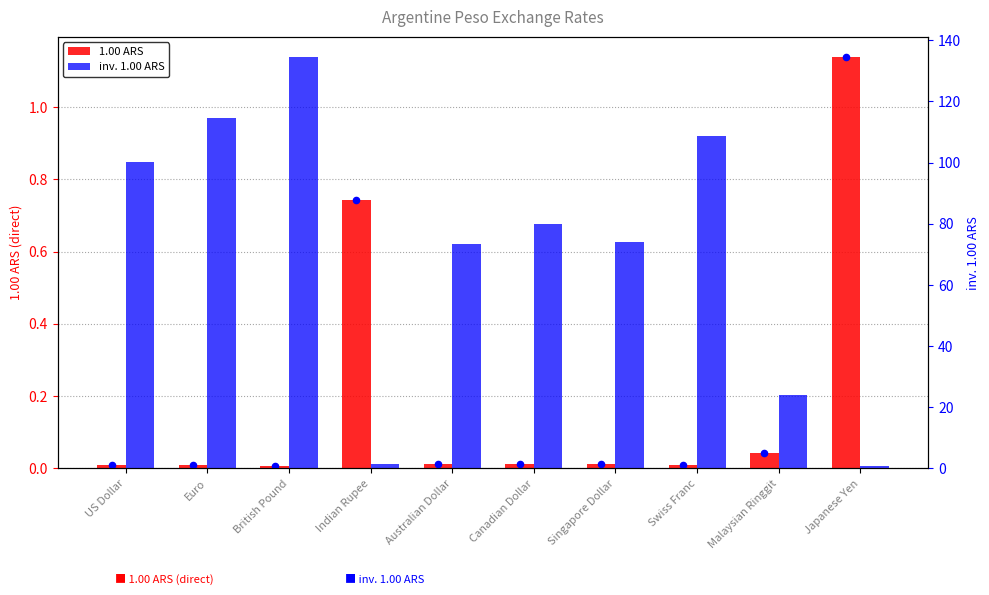

Which series contains the highest Y value?

inv. 1.00 ARS